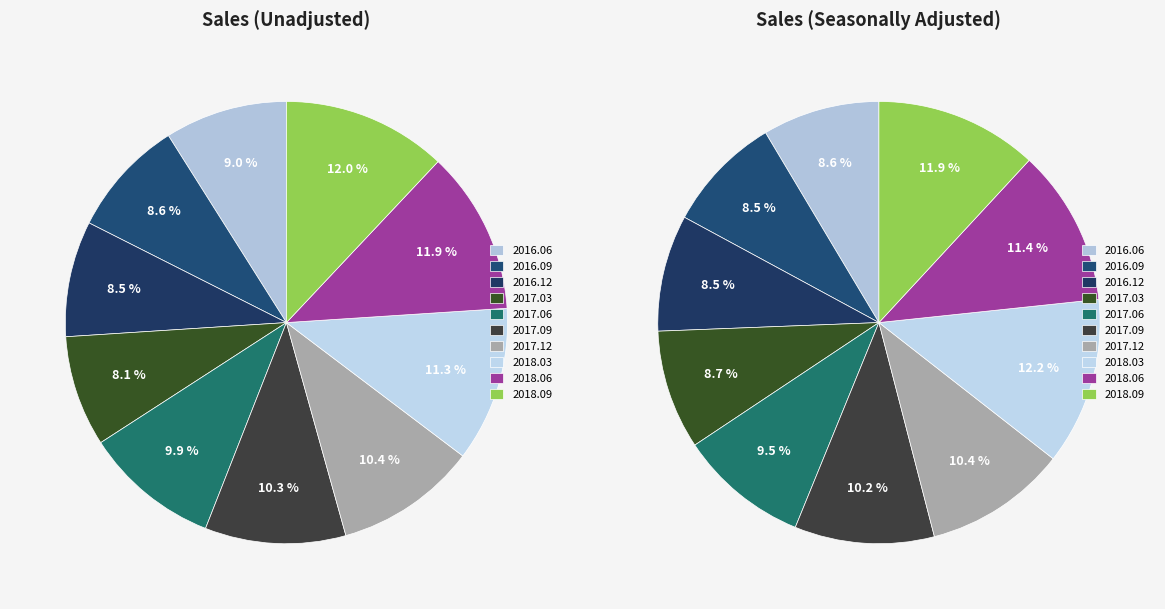

To the nearest percent, what is the combined percentage of BDCQ.SF1AA2CA 2017.12 and BDCQ.SF1AA2CA 2018.09?

22%